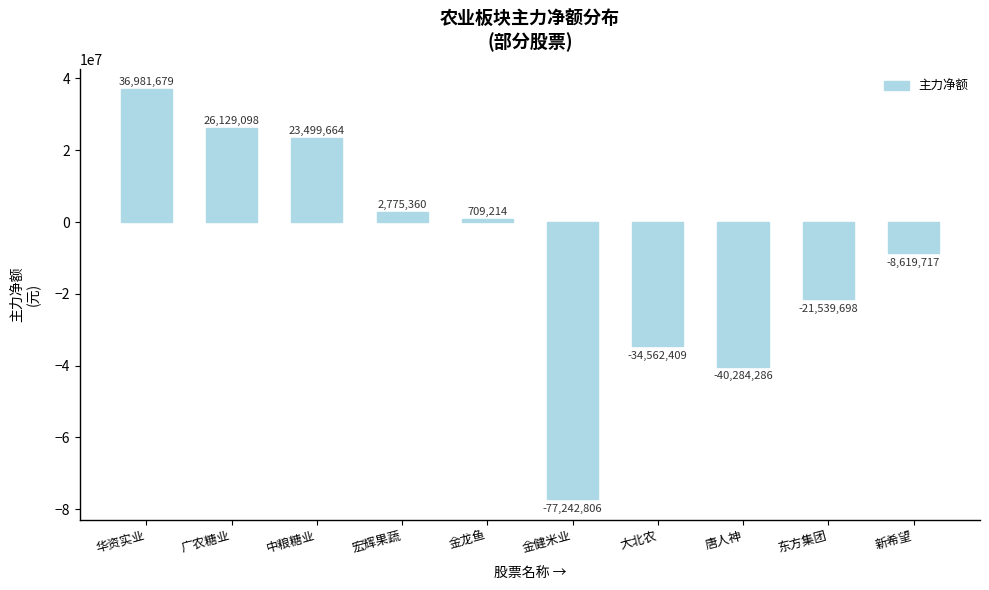

What is the difference between the second highest and second lowest values?

66413384